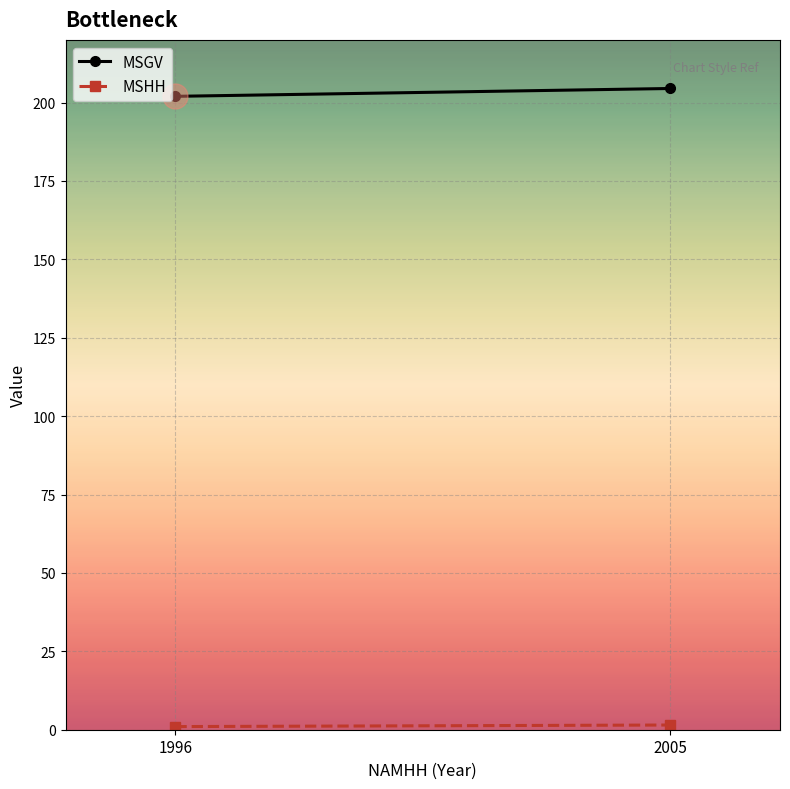

What is the average value of the MSHH series?

1.2